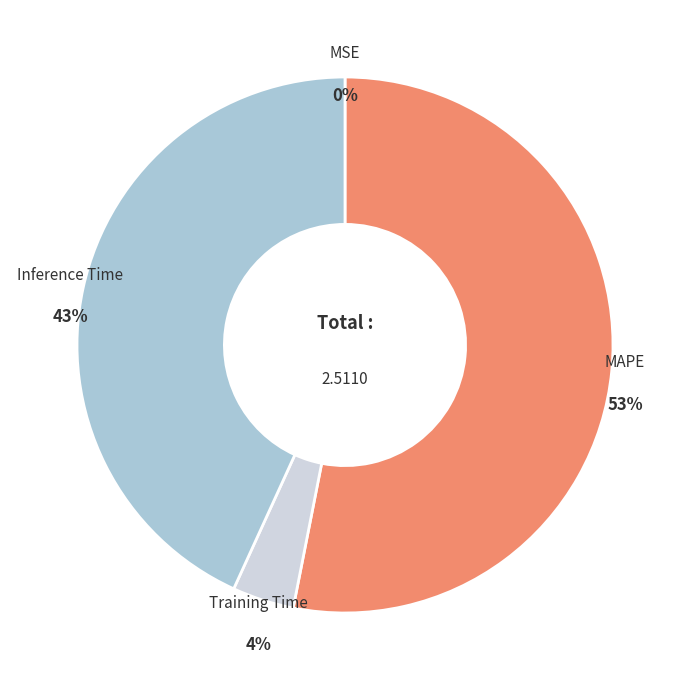

Does MAPE represent more than half of the total?

Yes